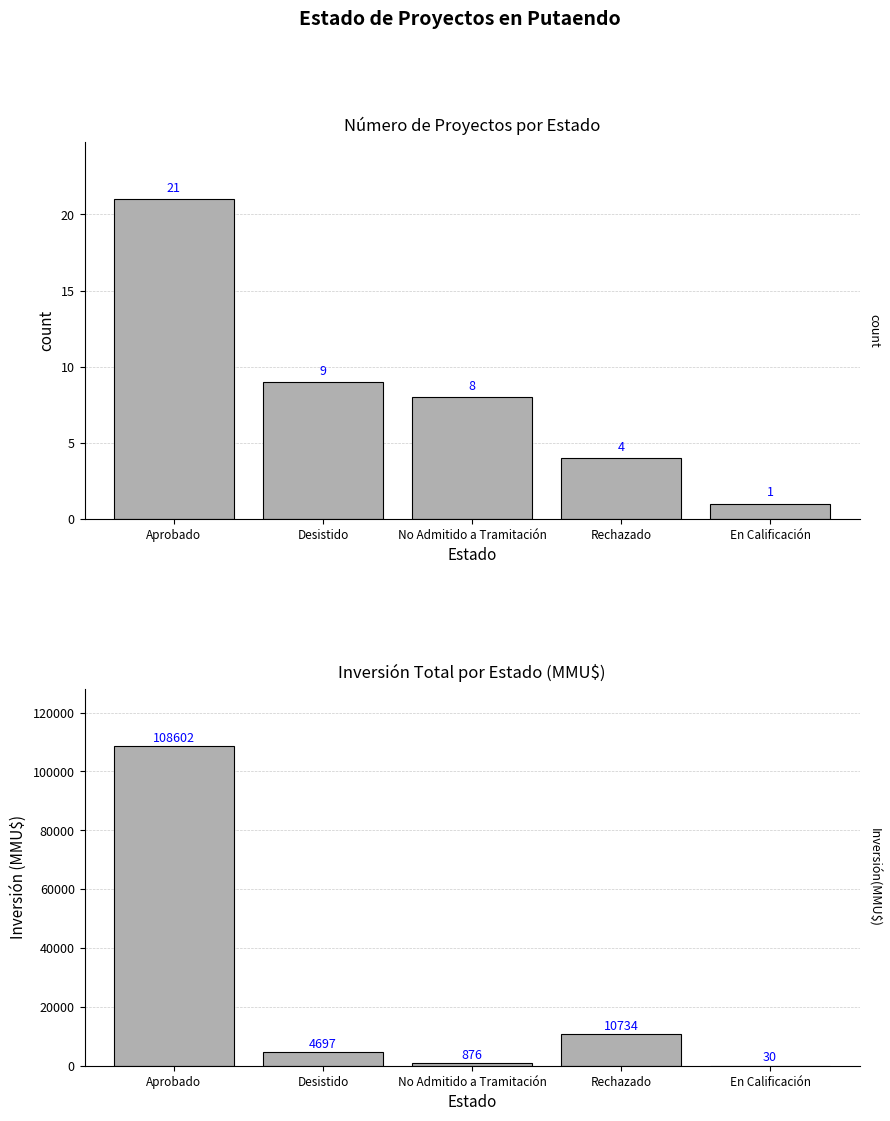

What are all the series names shown in the legend?

count, Inversión(MMU$)